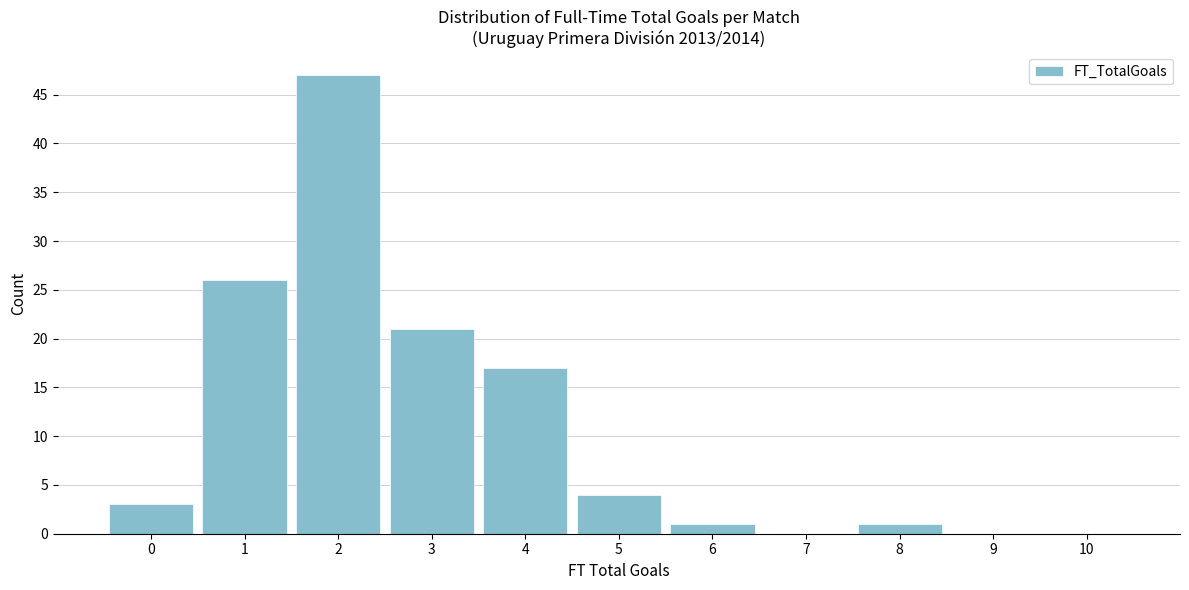

Reading left to right, what are all the values shown in this chart?

0=3	1=26	2=47	3=21	4=17	5=4	6=1	7=0	8=1	9=0	10=0